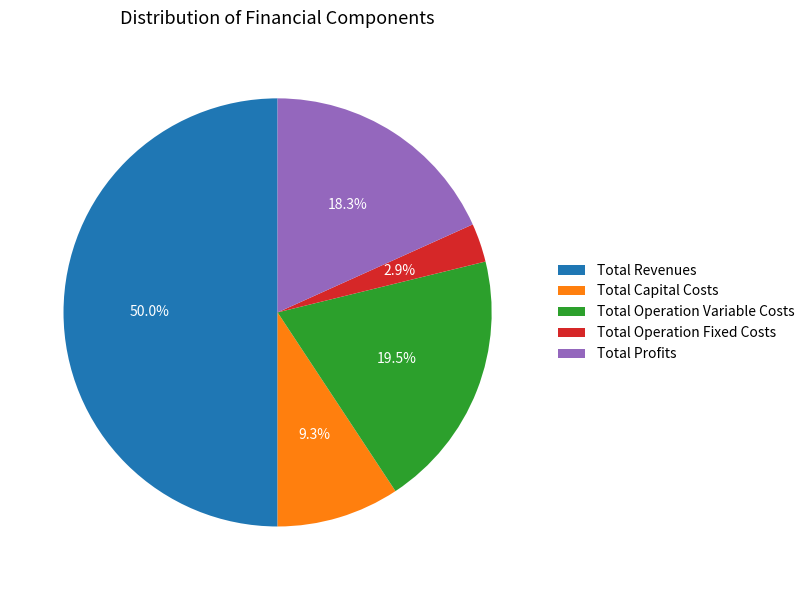

Is Total Operation Variable Costs the majority of the pie?

No